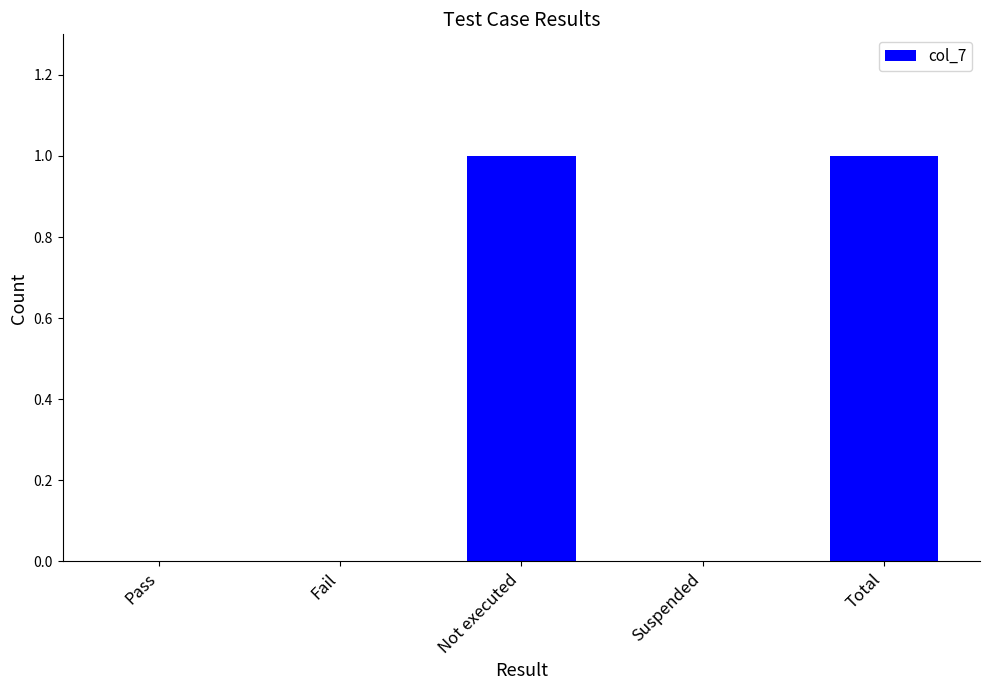

Does the chart contain stacked bars?

No